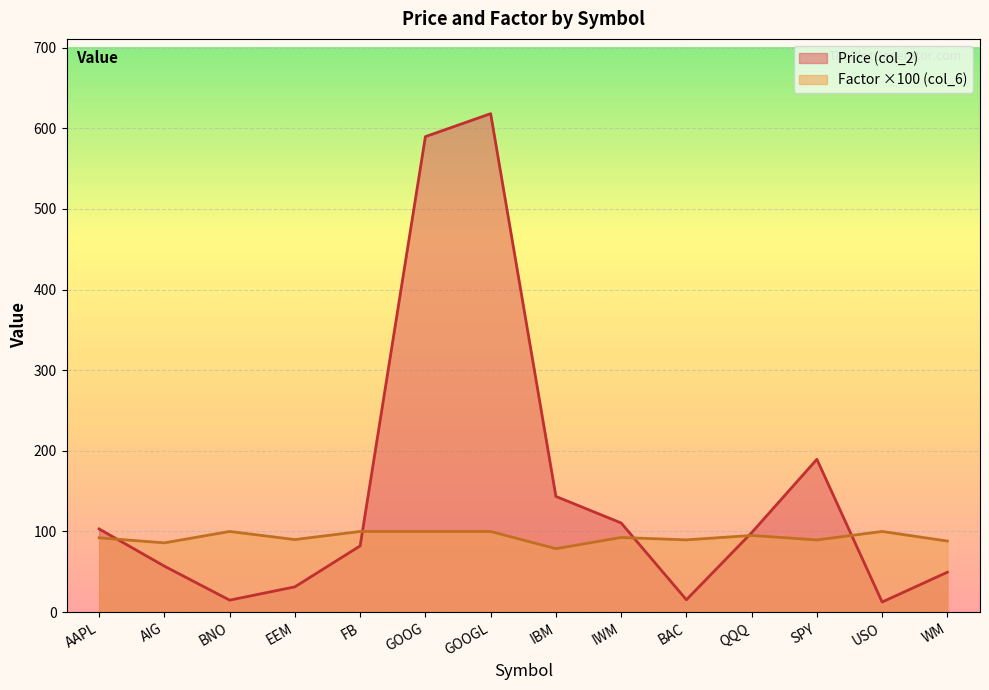

List the series in order of their peak value, highest first.

Price (col_2), Factor ×100 (col_6)